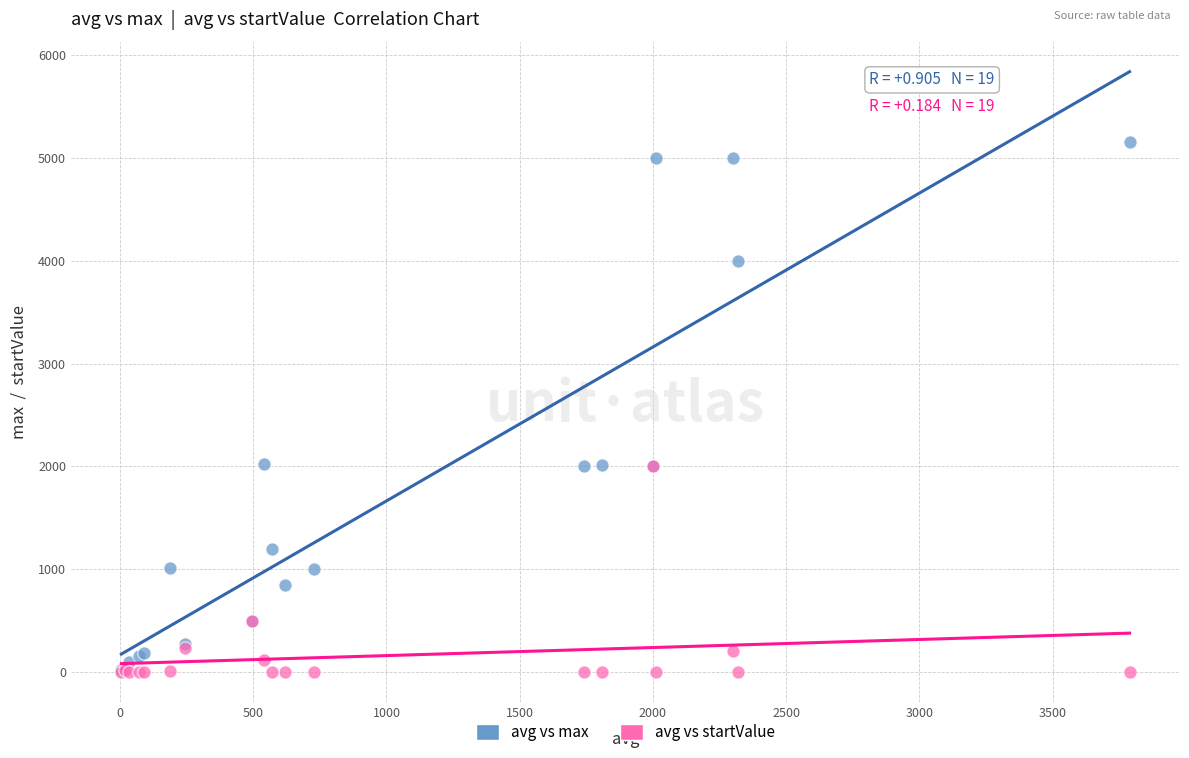

What are all the series names shown in the legend?

avg vs max, avg vs startValue